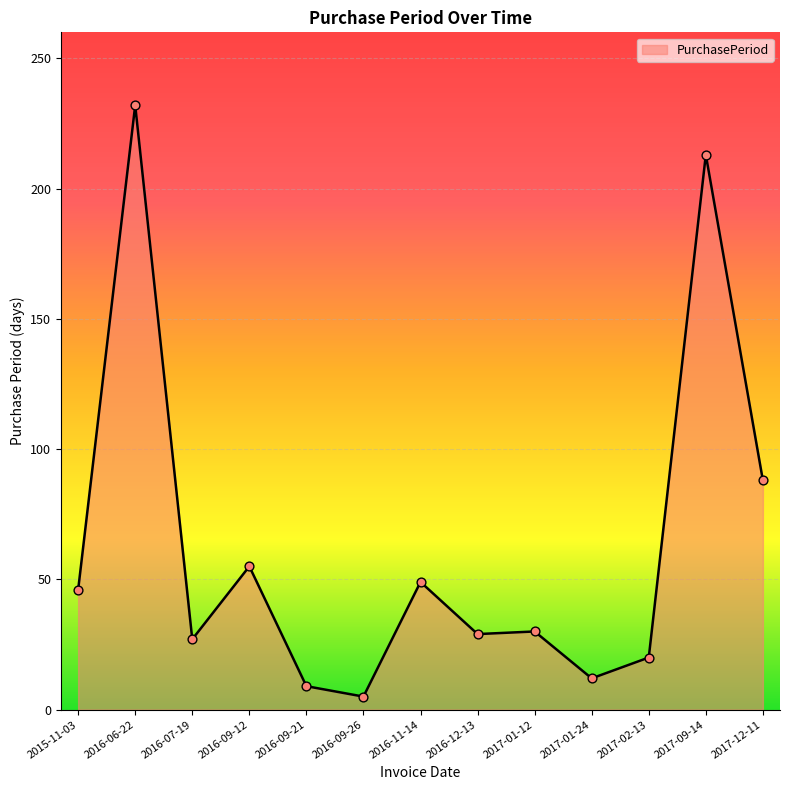

Between 2016-12-13 and 2016-09-26, which is larger?

2016-12-13